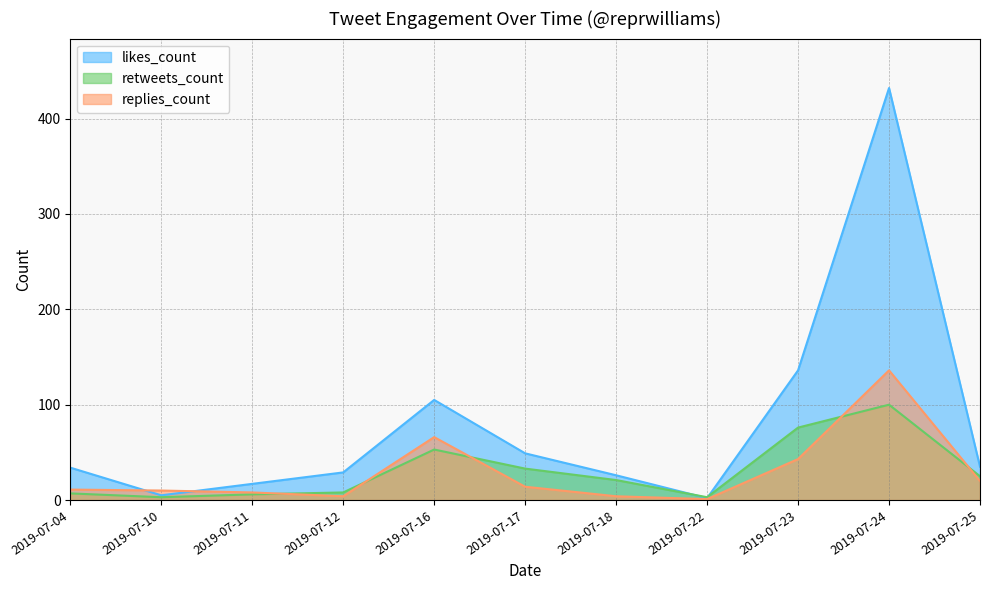

At how many categories does at least one series exceed 51?

3